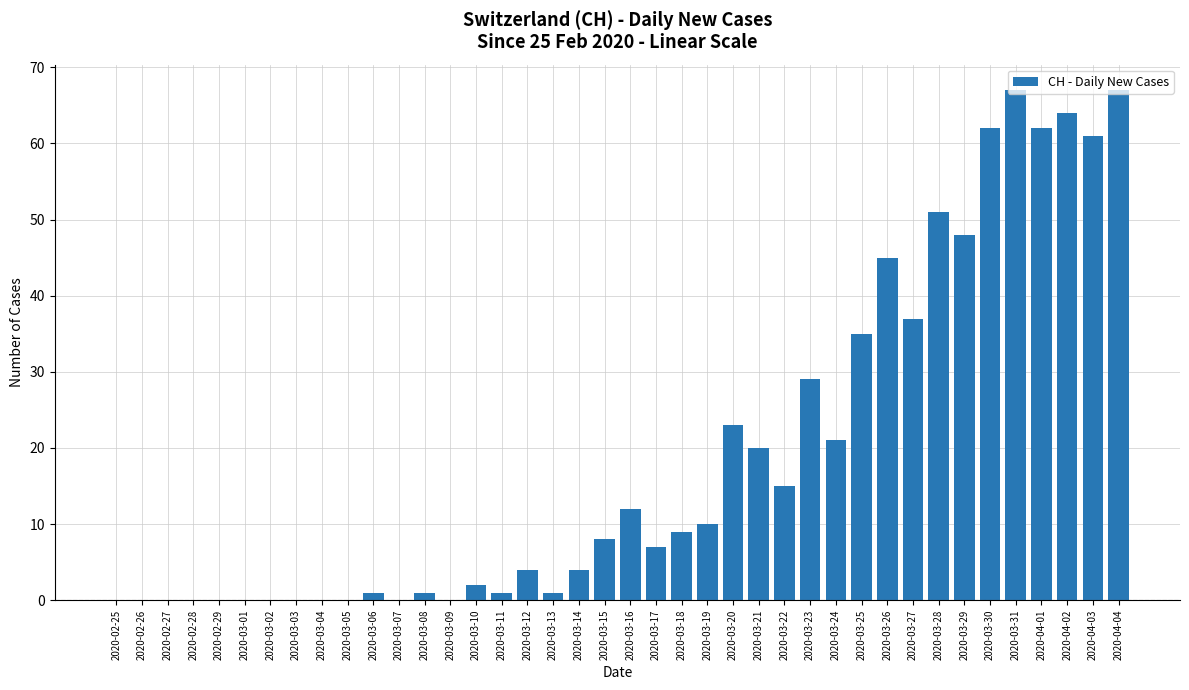

At which label is the value closest to 33?

2020-03-25